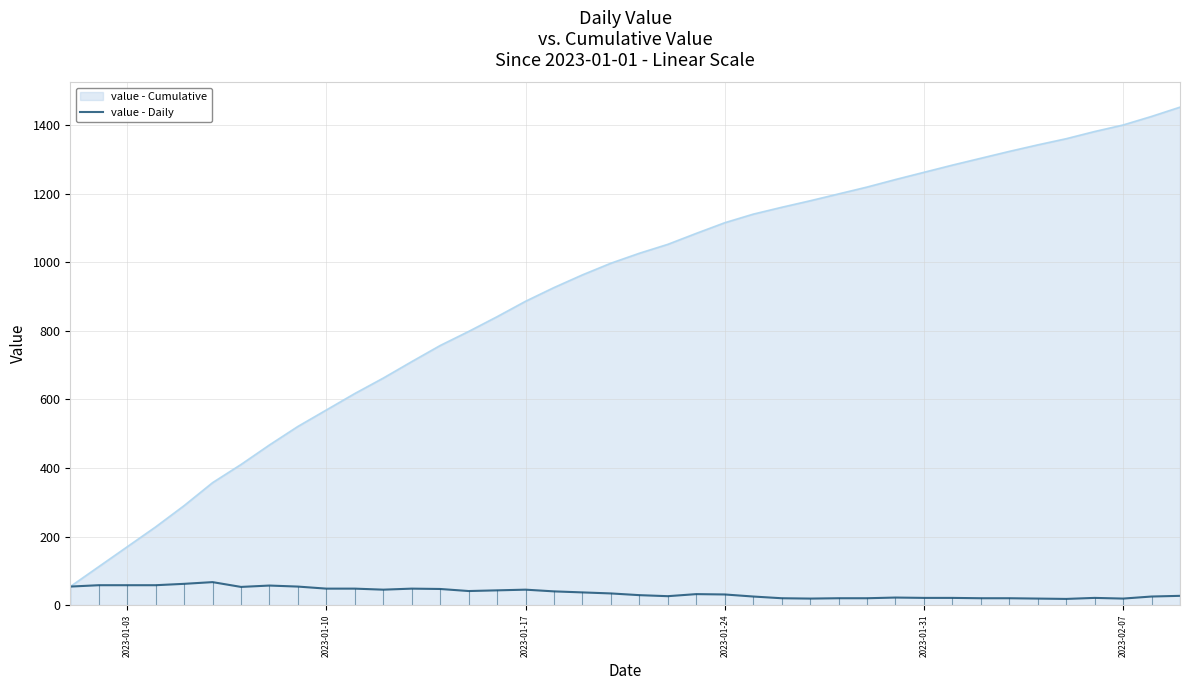

List the series in order of their peak value, highest first.

value - Cumulative, value - Daily